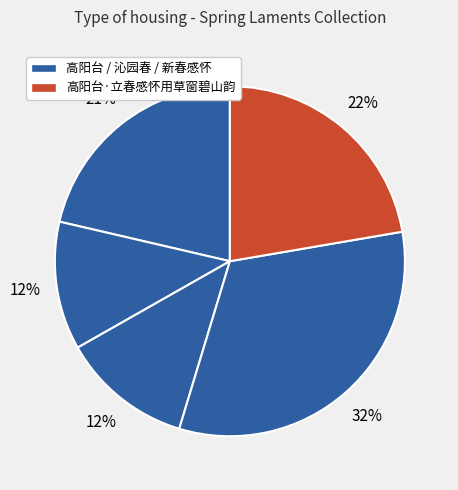

Is there any slice that represents more than half of the pie?

No